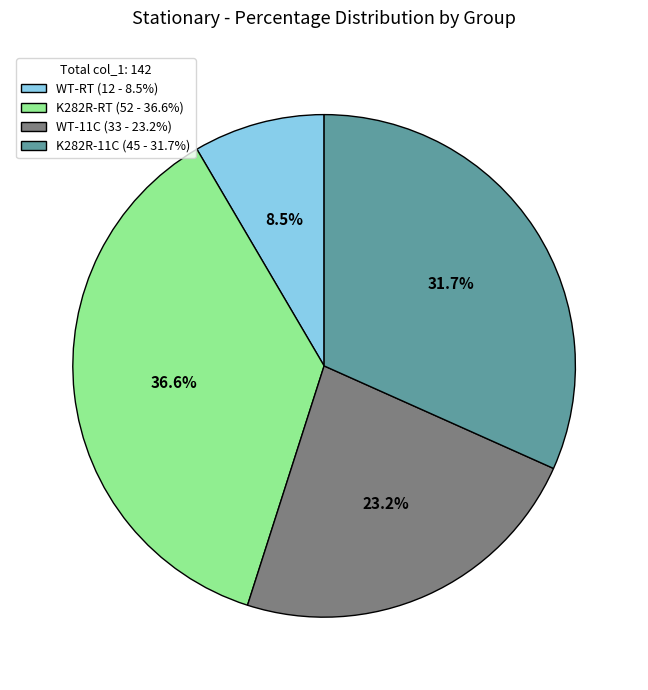

Which has a higher value, K282R-11C or WT-RT?

K282R-11C